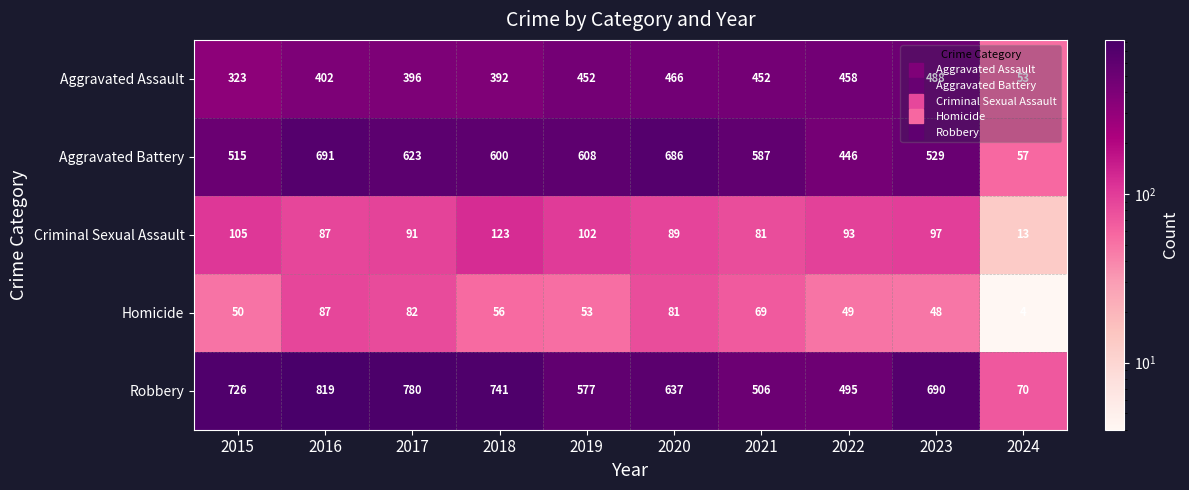

What is the average value of the Criminal Sexual Assault series?

88